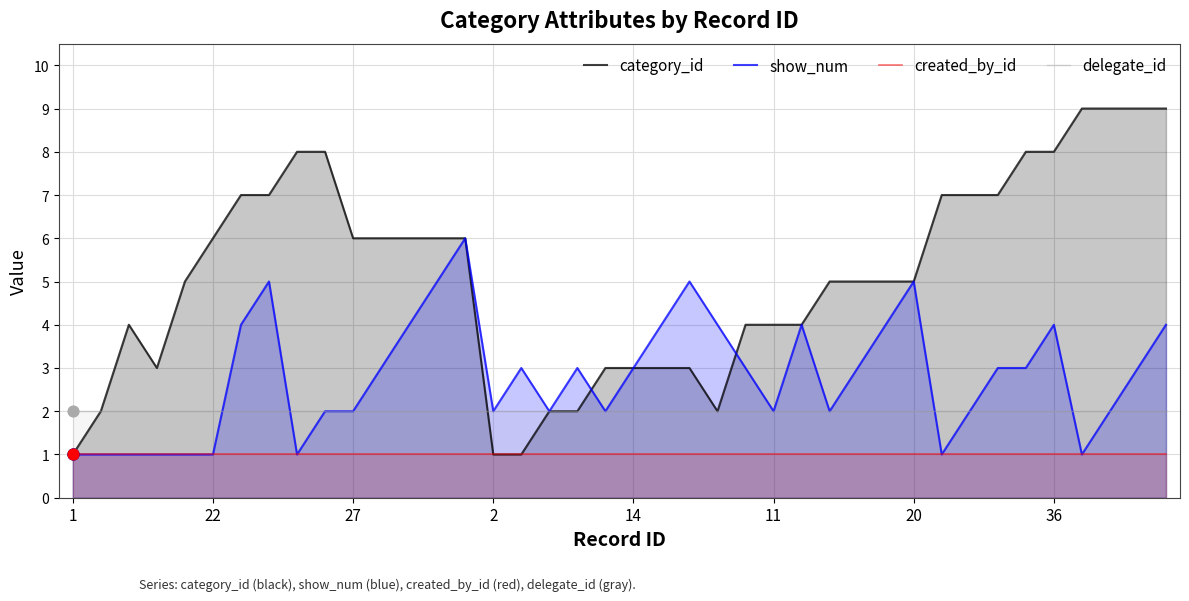

At which category is the sum across all series the highest?

39